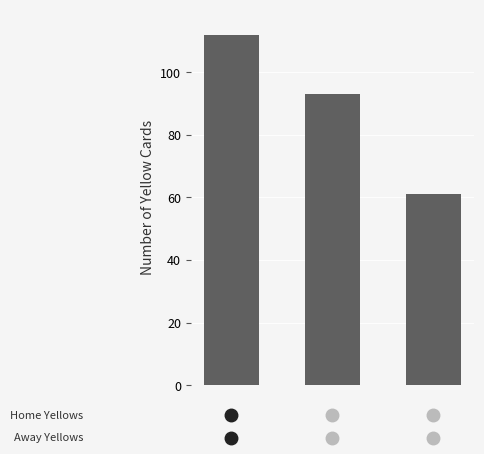

What is the maximum value shown in the chart?

112